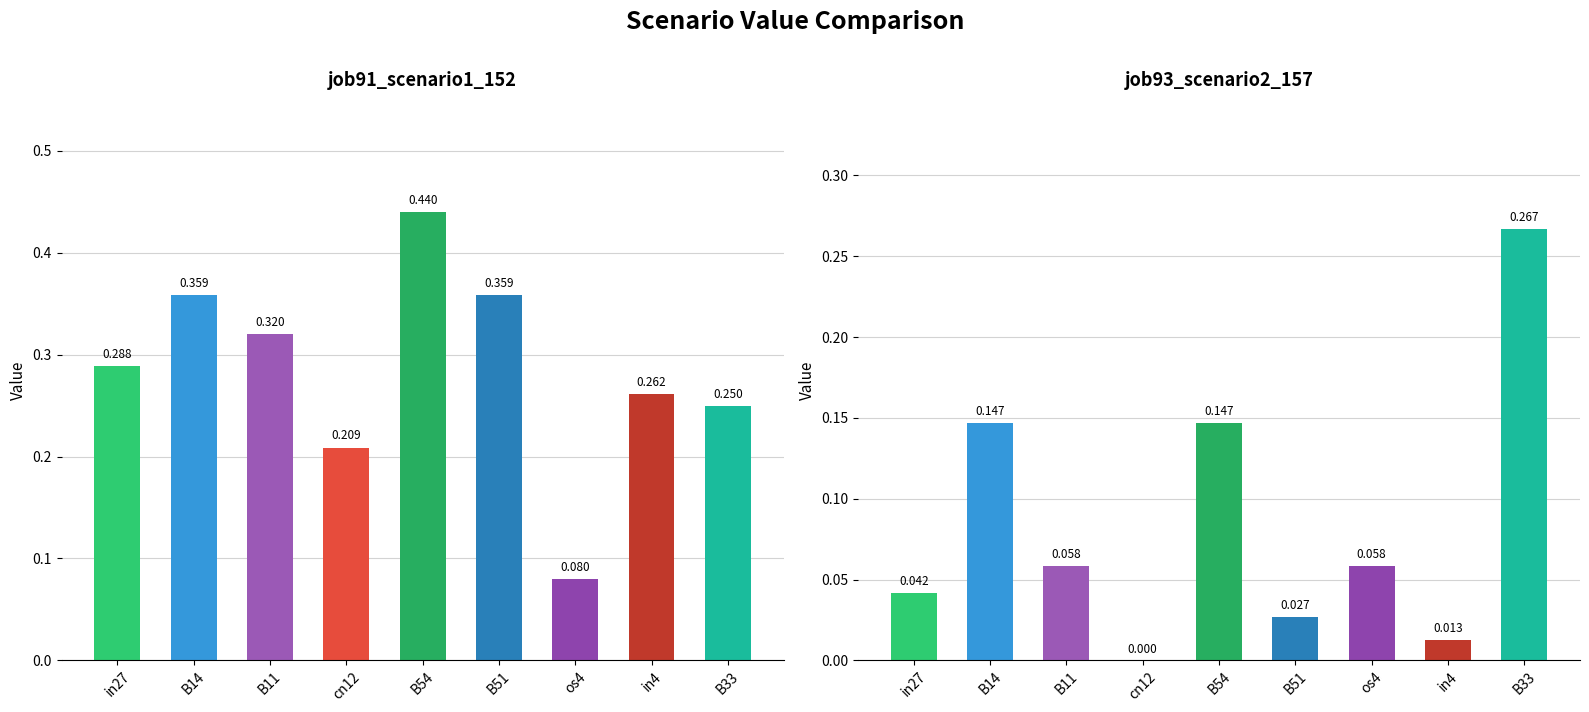

Reading right to left, list all the values displayed in this chart.

job91_scenario1_152: B33=0.2	in4=0.3	os4=0.1	B51=0.4	B54=0.4	cn12=0.2	B11=0.3	B14=0.4	in27=0.3
job93_scenario2_157: B33=0.3	in4=0.0	os4=0.1	B51=0.0	B54=0.1	cn12=0.0	B11=0.1	B14=0.1	in27=0.0